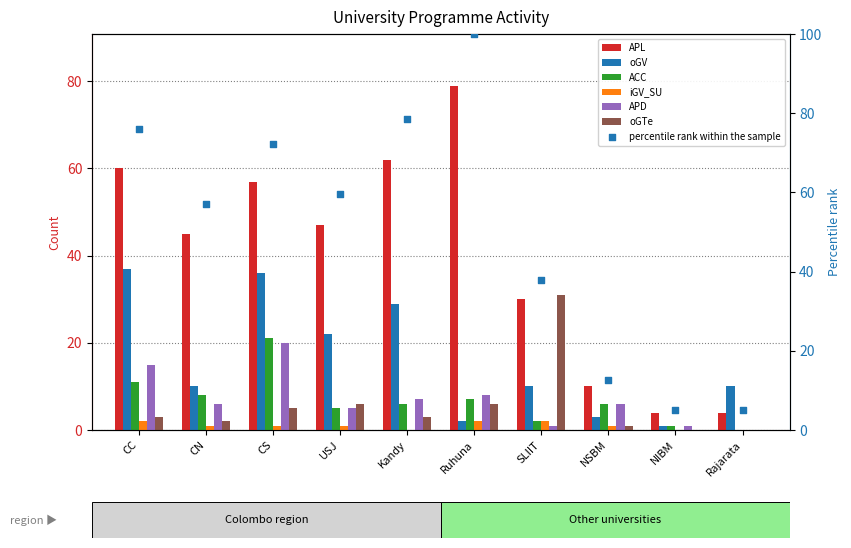

Which series reaches the minimum Y coordinate?

ACC